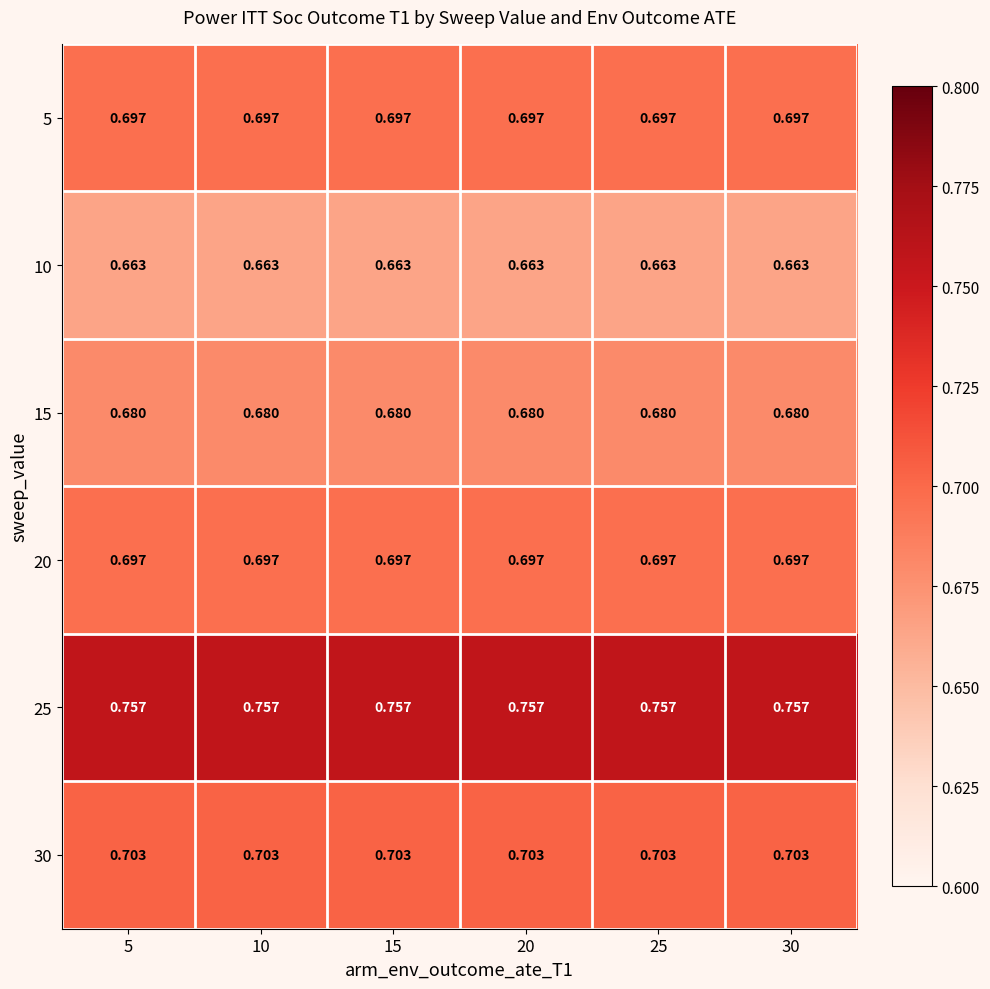

Is the value of 30 at 30 greater than the value of 20 at 15?

Yes